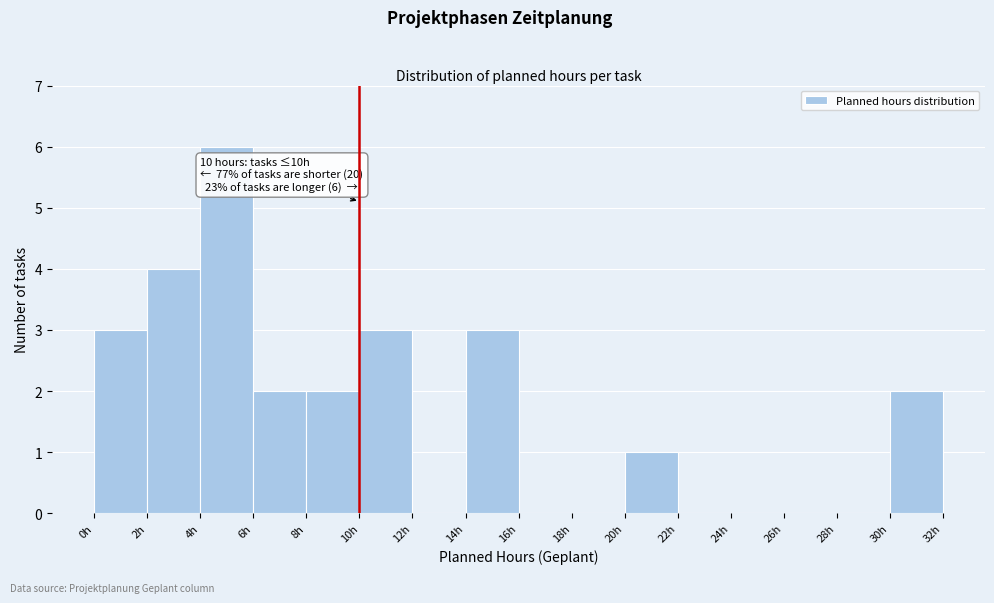

Which range on the x-axis has the tallest bar?

4 to 6